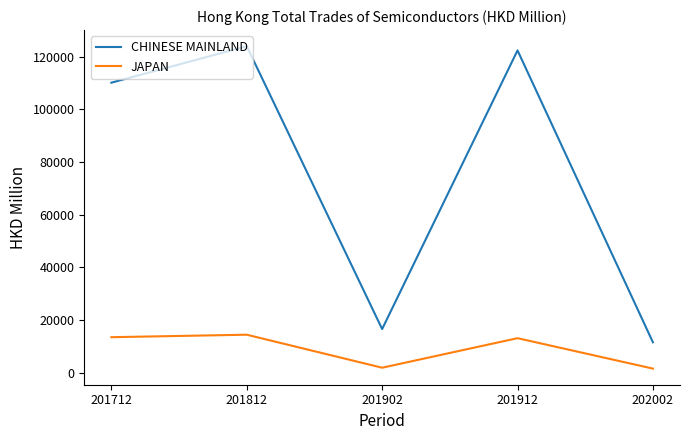

What is the difference between the maximum and minimum values in the JAPAN series?

12869.7